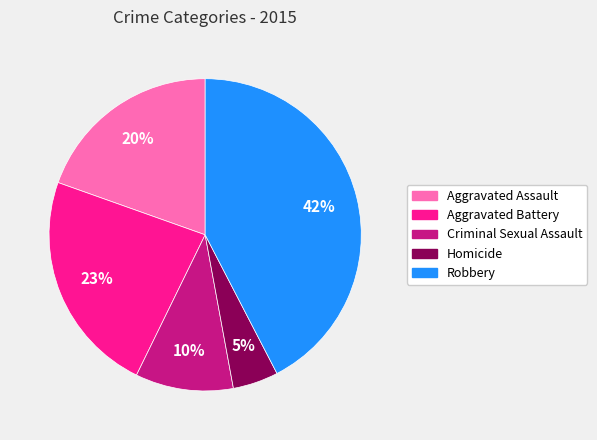

To the nearest percent, what is the average slice percentage?

20%